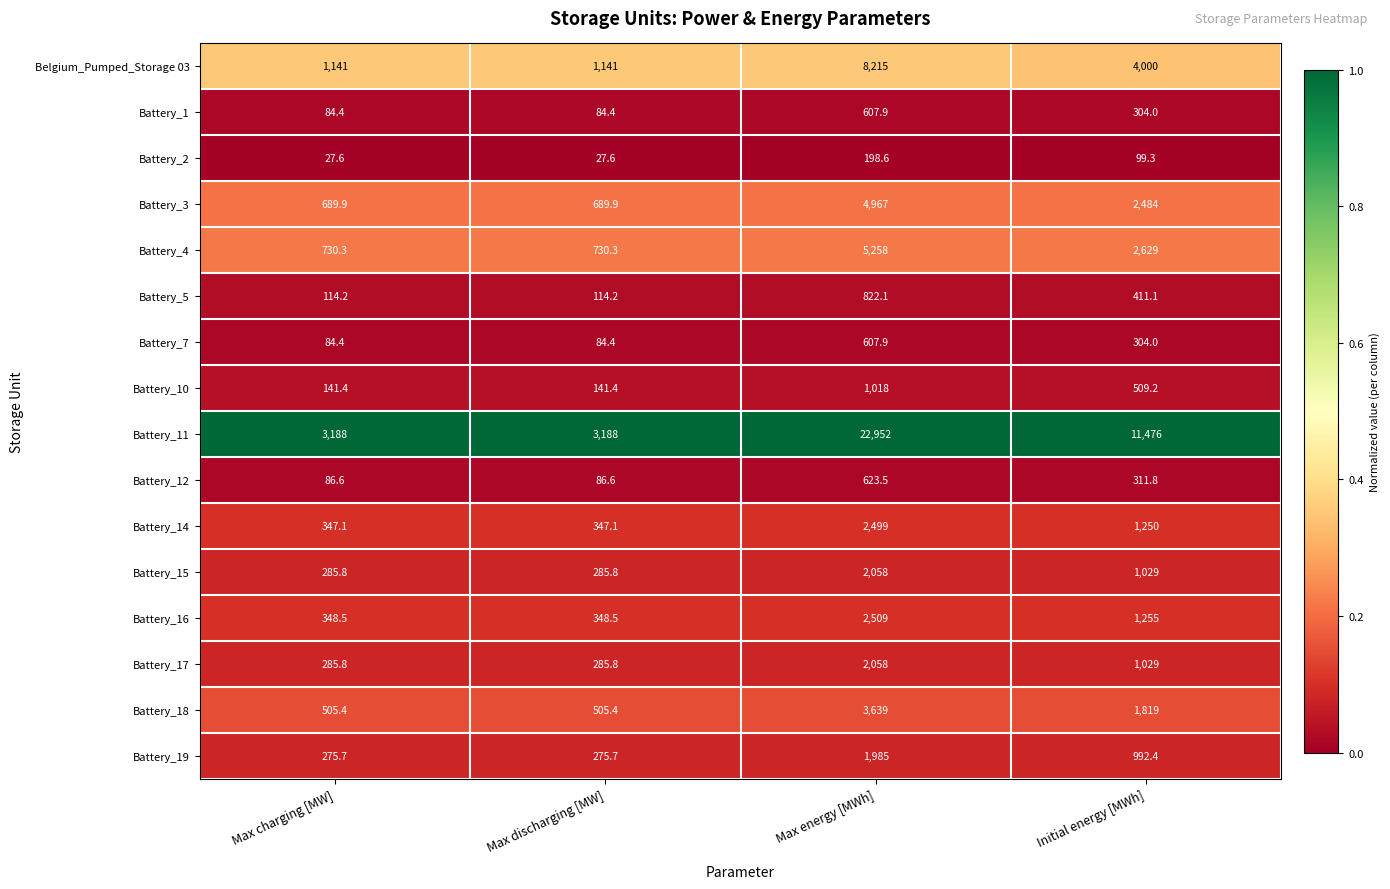

Which series has the widest spread of values?

Battery_11